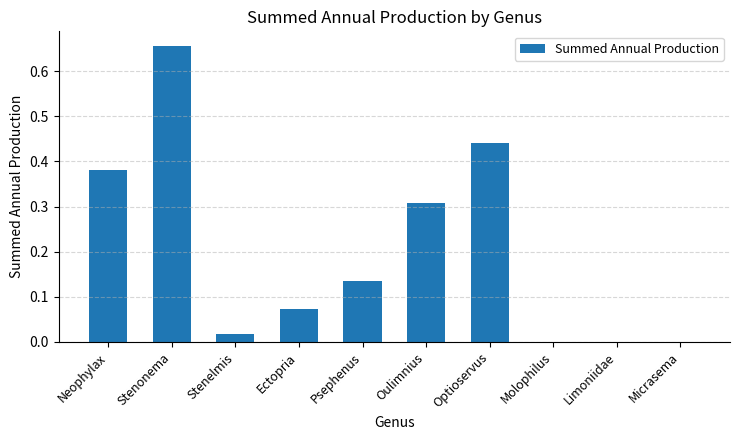

Count the number of categories in the chart.

10